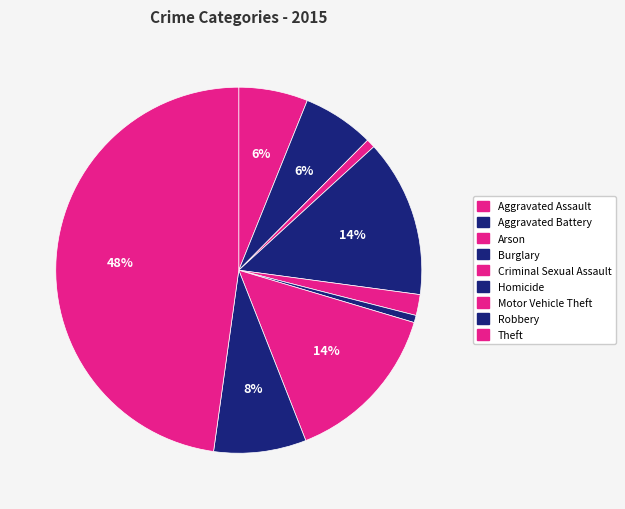

How much of the chart is everything except Burglary?

86.1%